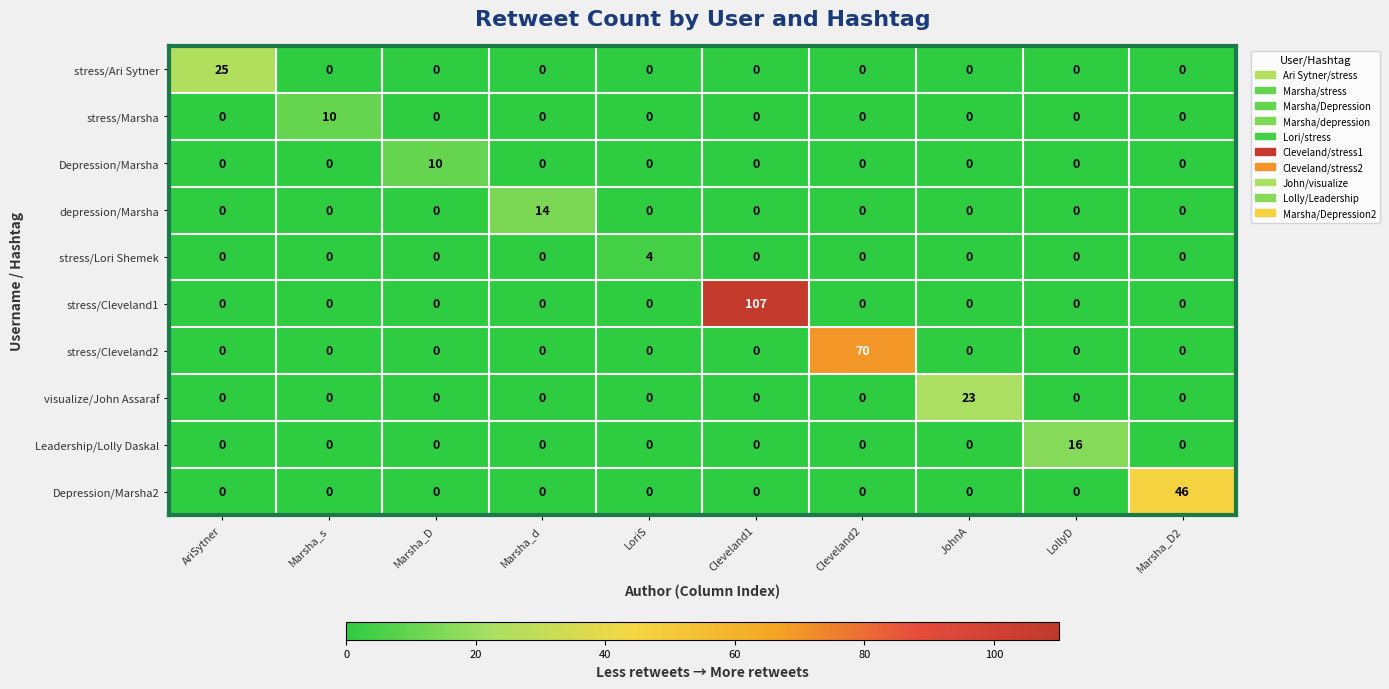

The value of Depression/Marsha2 at Marsha_s is 28. True or false?

False